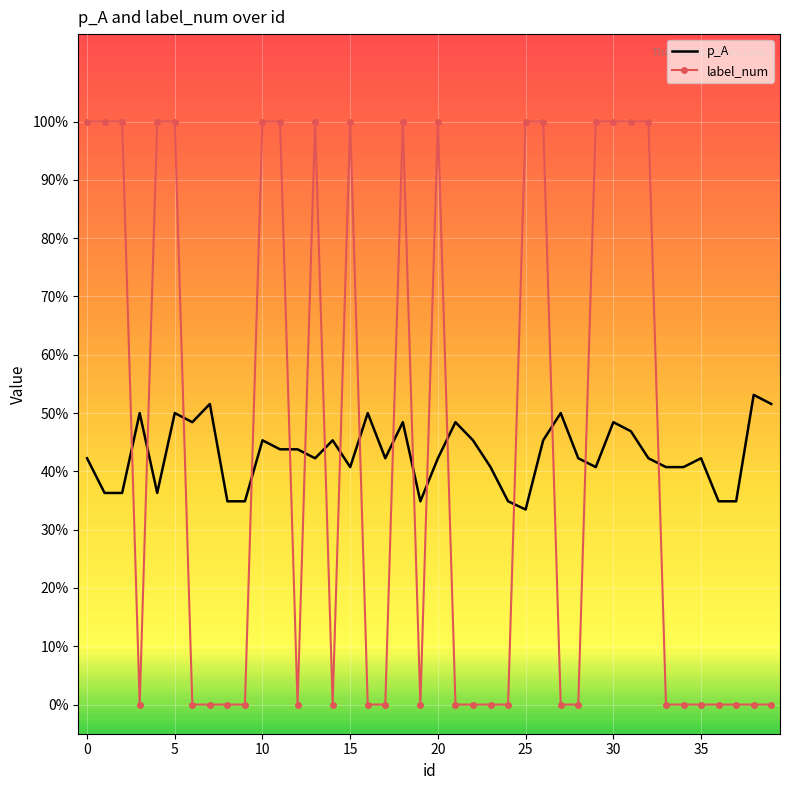

Rank the series by their average value, from lowest to highest.

label_num, p_A